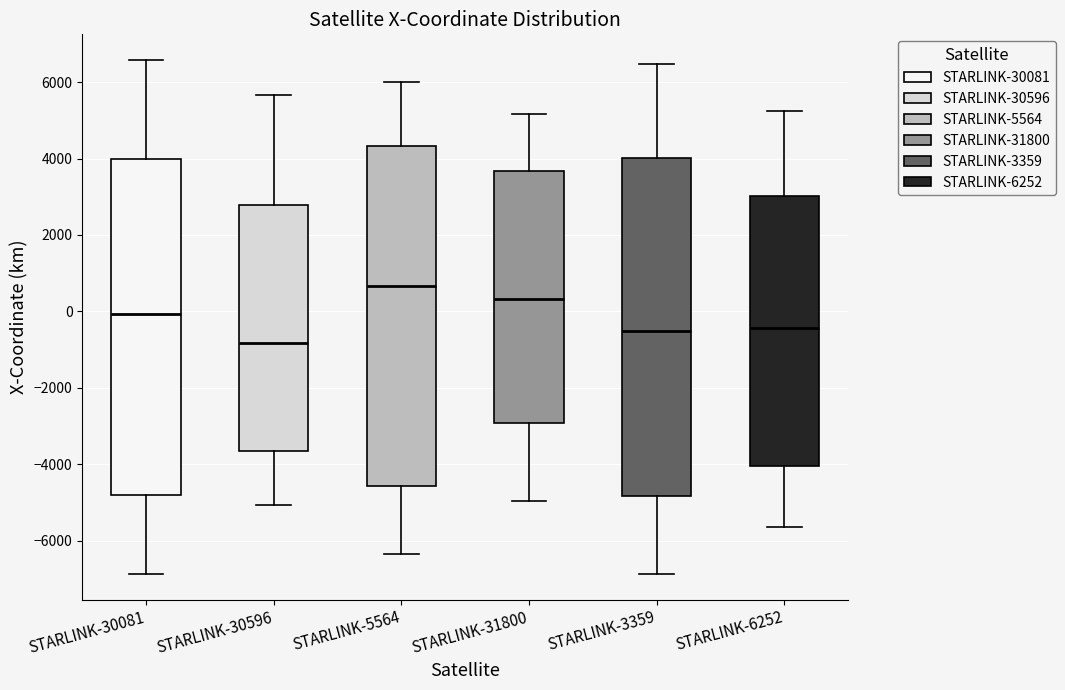

Reading left to right, transcribe this box plot: for each box, give where its median line is, the range the box spans, and where its two whiskers end, as read against the y-axis. The values are not printed on the chart, so give them approximately, as read against the axis.

STARLINK-30081: median 0, box -4800 to 4000, whiskers -6800 to 6600
STARLINK-30596: median -800, box -3600 to 2800, whiskers -5000 to 5600
STARLINK-5564: median 600, box -4600 to 4400, whiskers -6400 to 6000
STARLINK-31800: median 400, box -3000 to 3600, whiskers -5000 to 5200
STARLINK-3359: median -600, box -4800 to 4000, whiskers -6800 to 6400
STARLINK-6252: median -400, box -4000 to 3000, whiskers -5600 to 5200